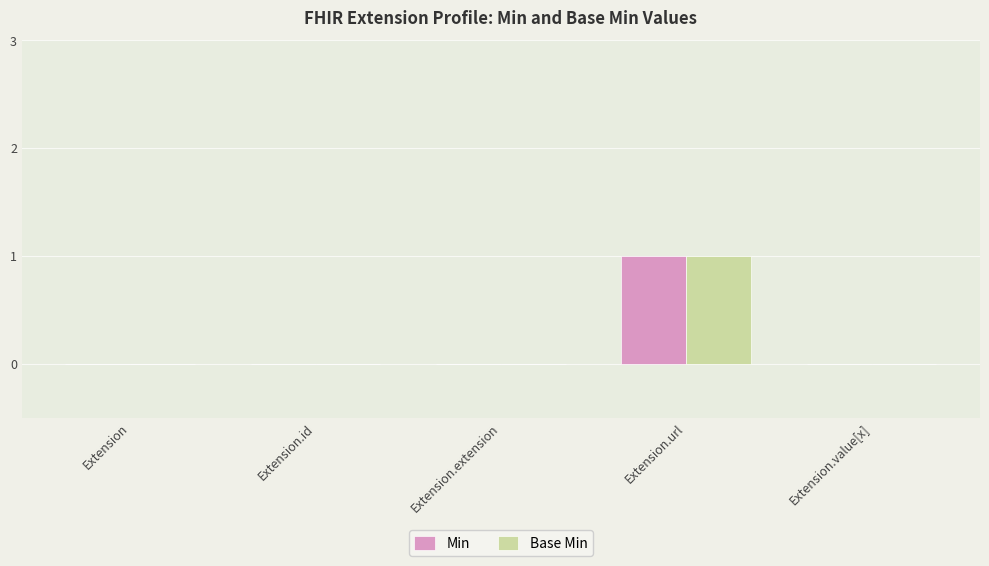

Reading right to left, transcribe all the data shown in this chart.

Min: 0	1	0	0	0
Base Min: 0	1	0	0	0